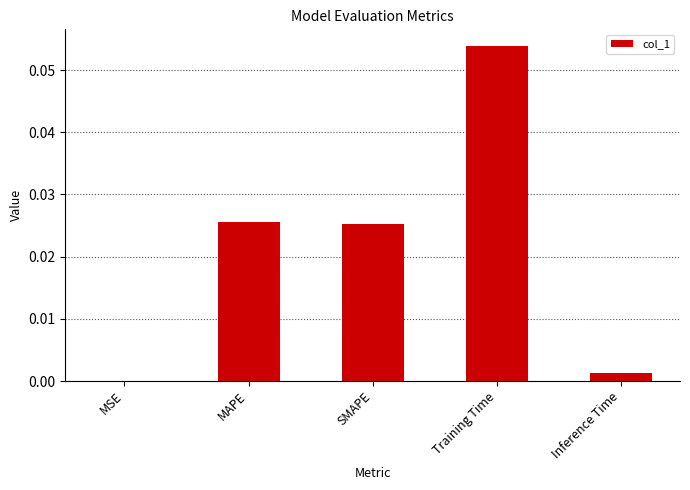

True or false: the data shows 0.0 at MSE.

True